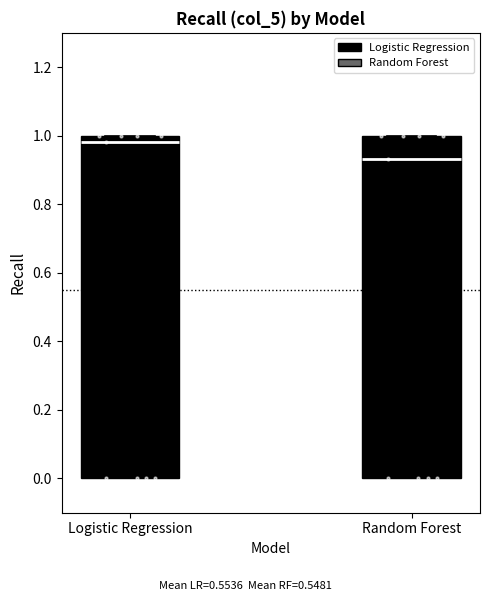

Where is the upper edge of the box for Random Forest on the y-axis? The values are not printed on the chart, so give them approximately, as read against the axis.

1.00